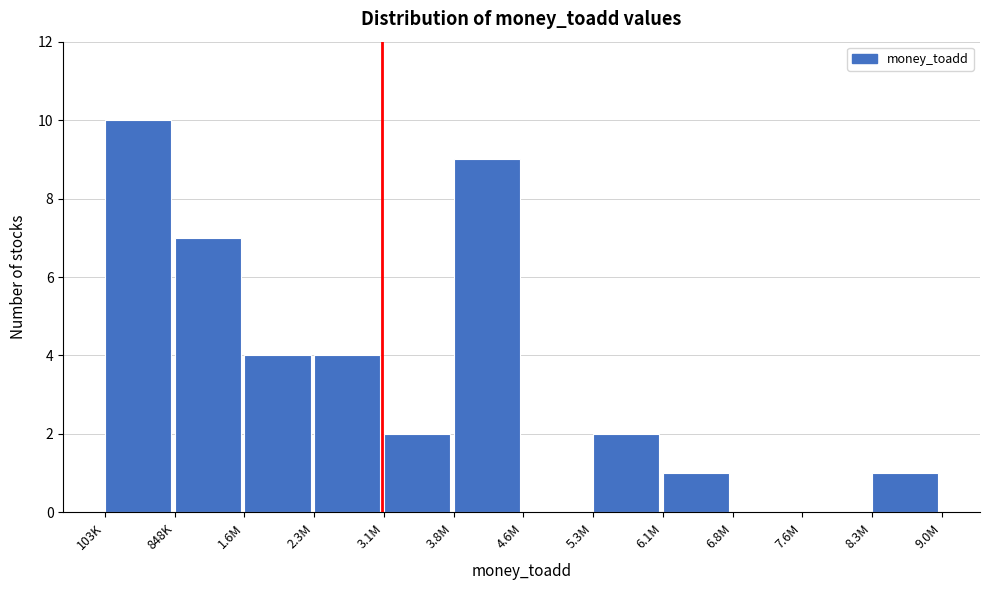

Reading left to right, list all the values displayed in this chart.

103K=10	848K=7	1.6M=4	2.3M=4	3.1M=2	3.8M=9	4.6M=0	5.3M=2	6.1M=1	6.8M=0	7.6M=0	8.3M=1